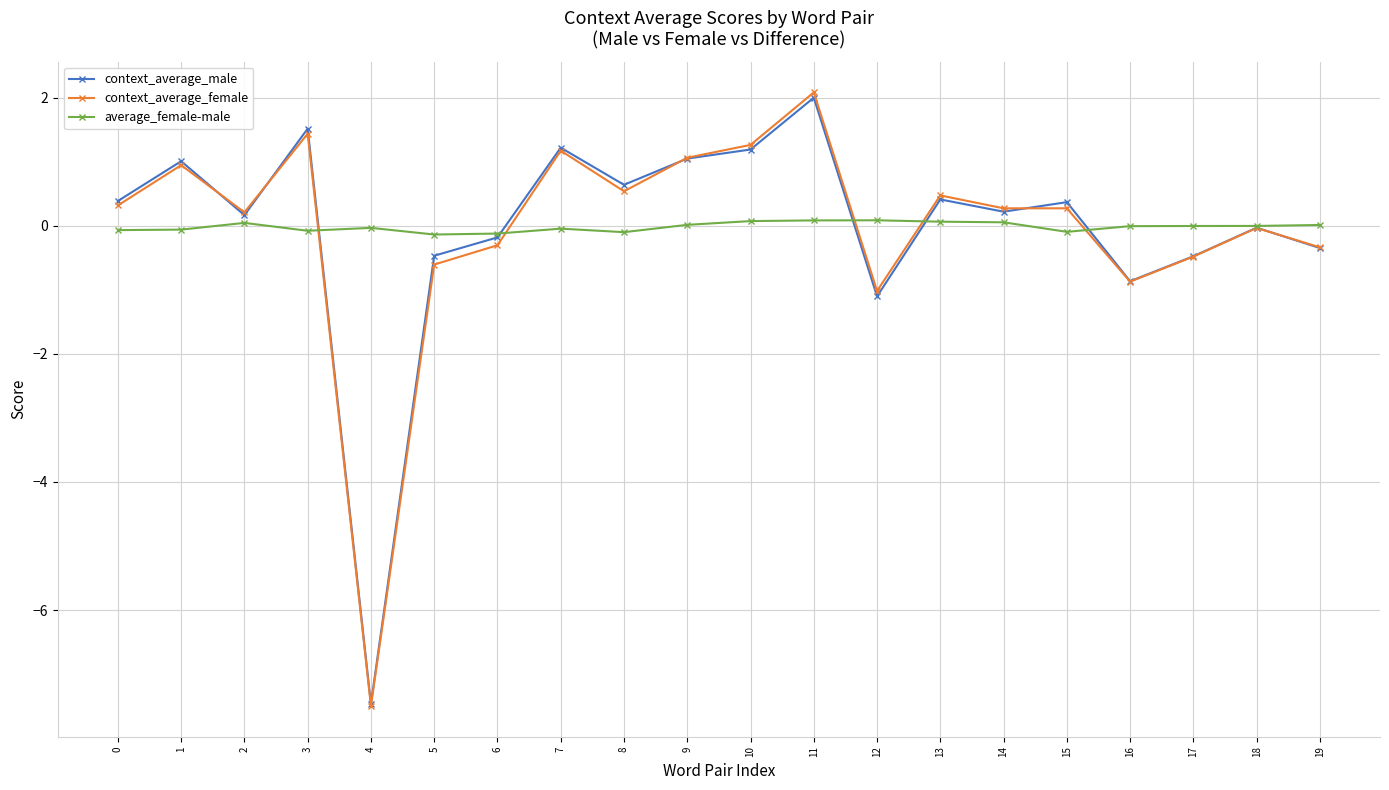

The context_average_male series shows 0.2 at 14. True or false?

True